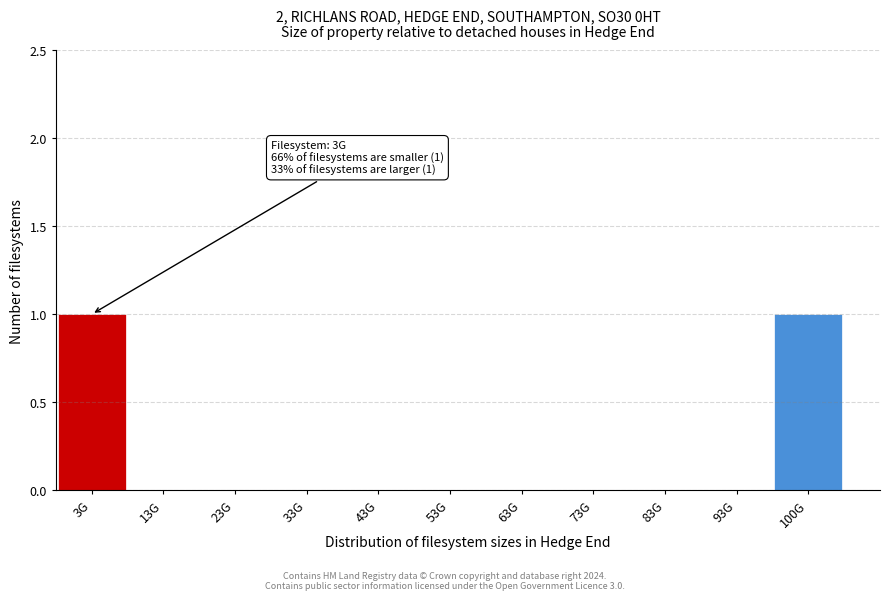

Reading left to right, what are all the values shown in this chart?

3G=1	13G=0	23G=0	33G=0	43G=0	53G=0	63G=0	73G=0	83G=0	93G=0	100G=1